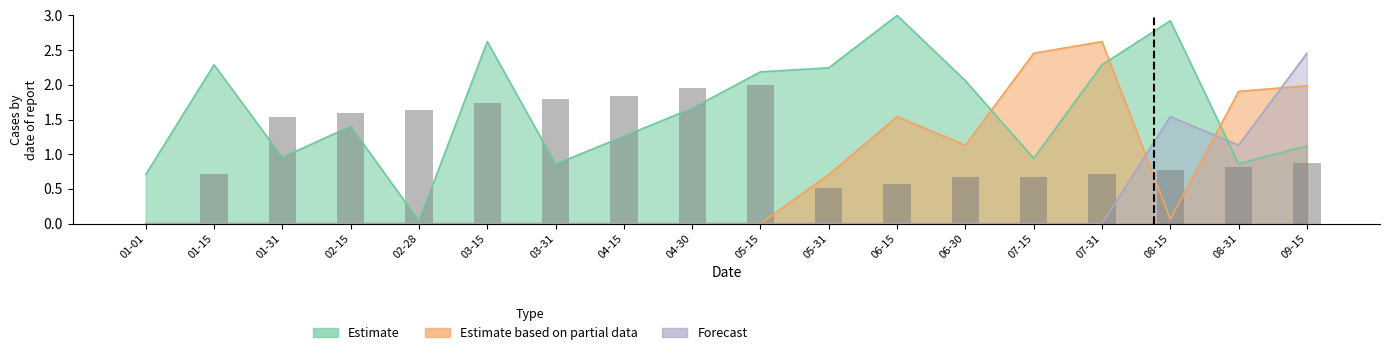

At which label does Estimate first exceed 1?

01-15